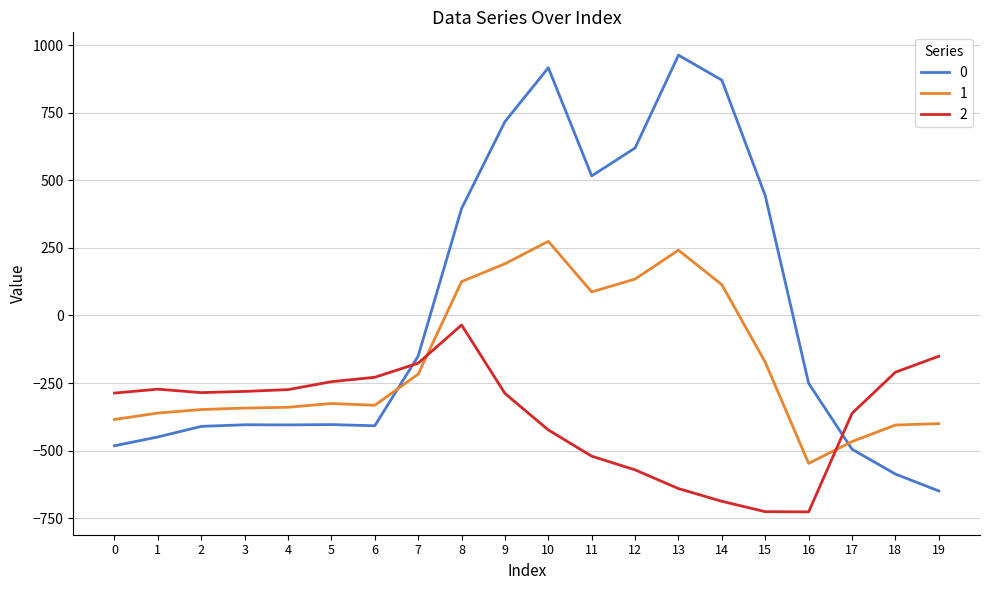

Is the value of 1 at 14 greater than the value of 2 at 2?

Yes